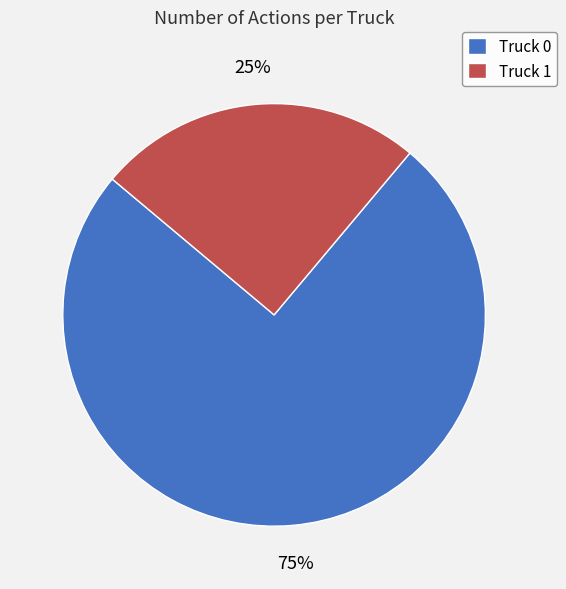

Is Truck 1 the majority of the pie?

No